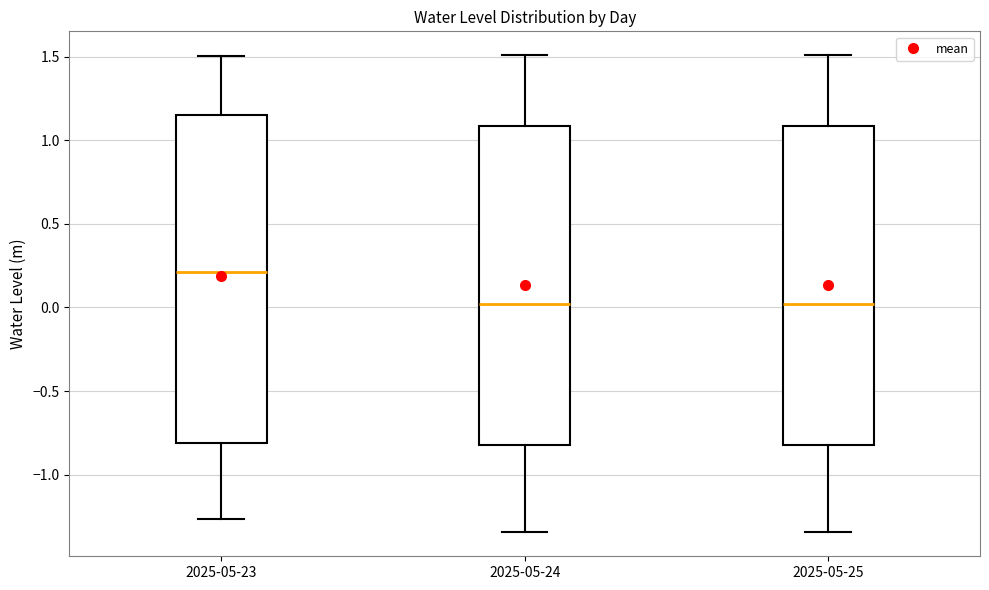

Reading left to right, transcribe this box plot: for each box, give where its median line is, the range the box spans, and where its two whiskers end, as read against the y-axis. The values are not printed on the chart, so give them approximately, as read against the axis.

2025-05-23: median 0.20, box -0.80 to 1.15, whiskers -1.25 to 1.50
2025-05-24: median 0.00, box -0.80 to 1.10, whiskers -1.35 to 1.50
2025-05-25: median 0.00, box -0.80 to 1.10, whiskers -1.35 to 1.50